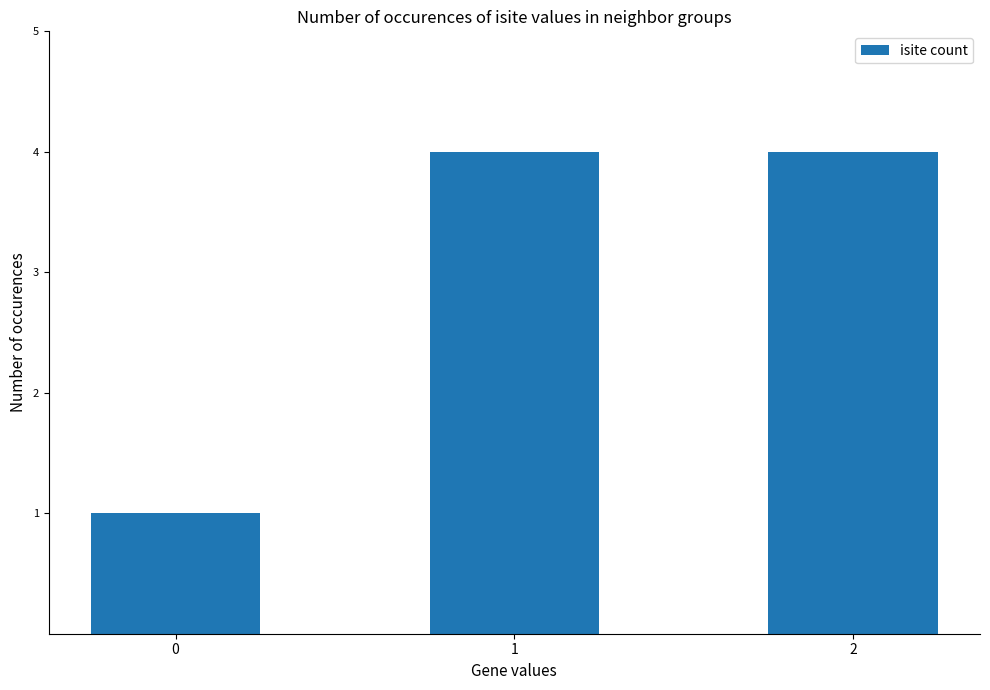

What is the value of the 3rd bar from the left?

4